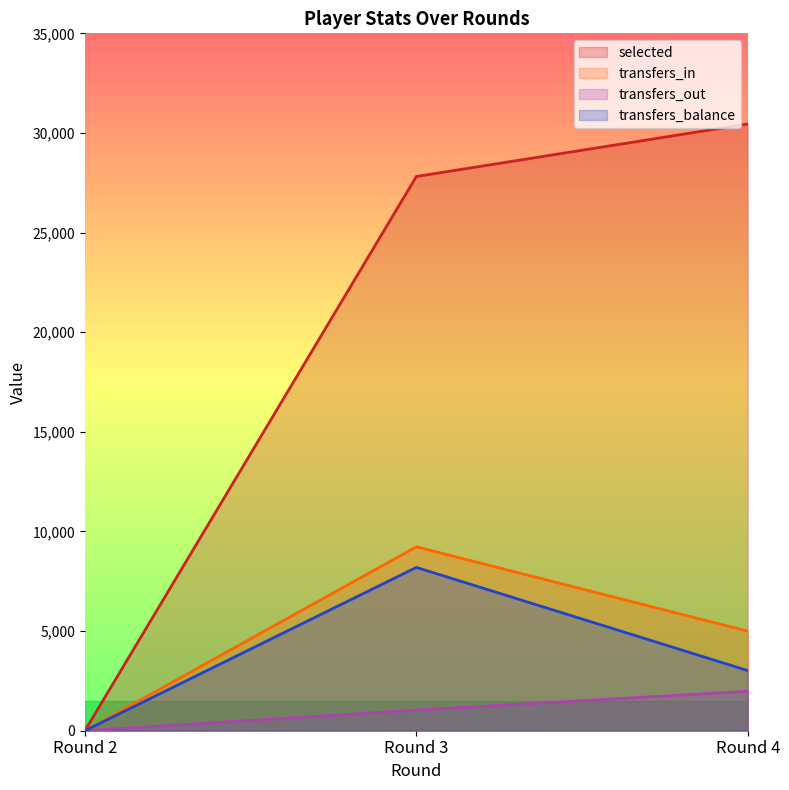

Rank the categories by transfers_balance value from highest to lowest.

Round 3, Round 4, Round 2